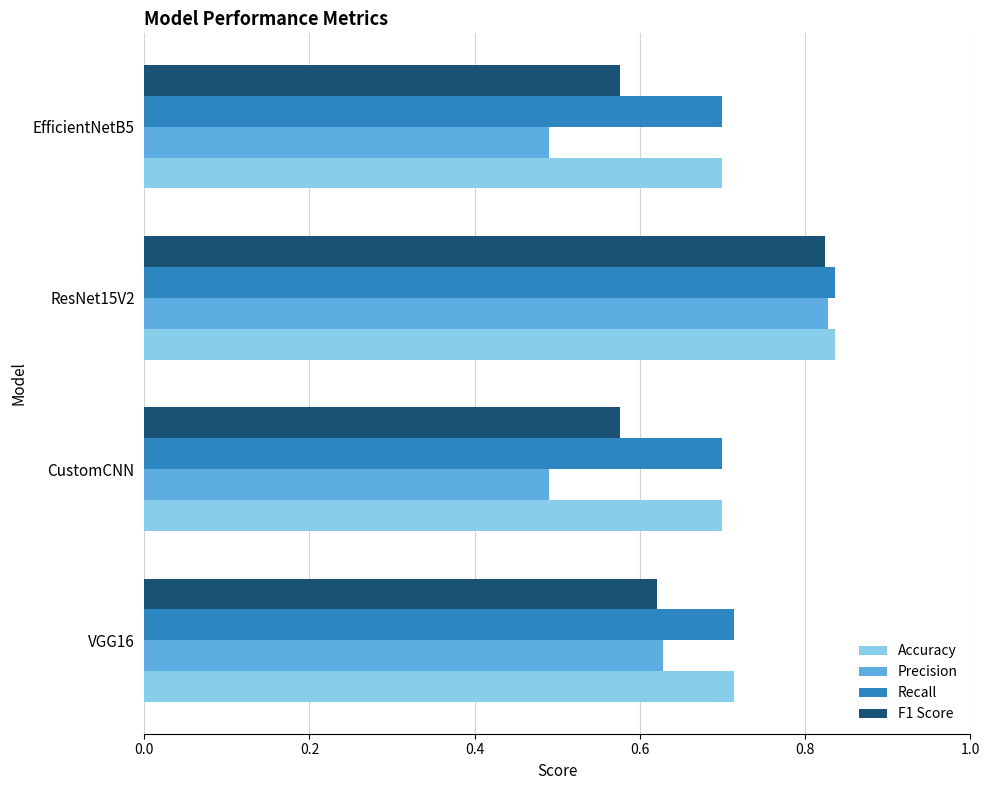

The value of Precision at CustomCNN is 0.8. True or false?

False